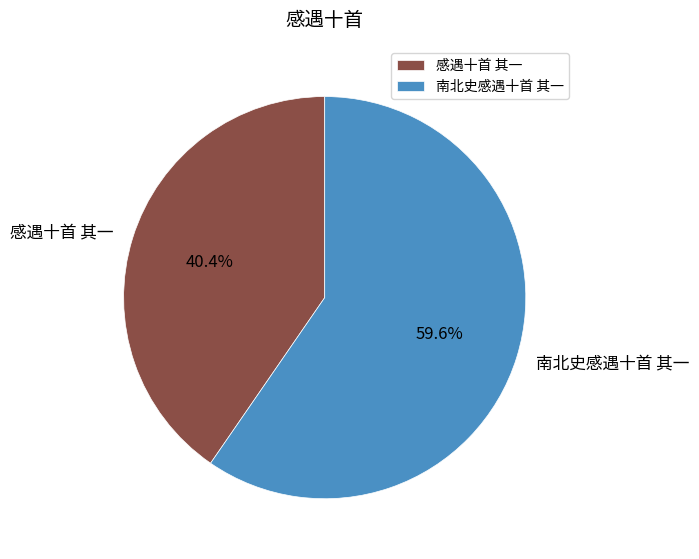

True or false: 感遇十首 其一 accounts for 55% of the total.

False